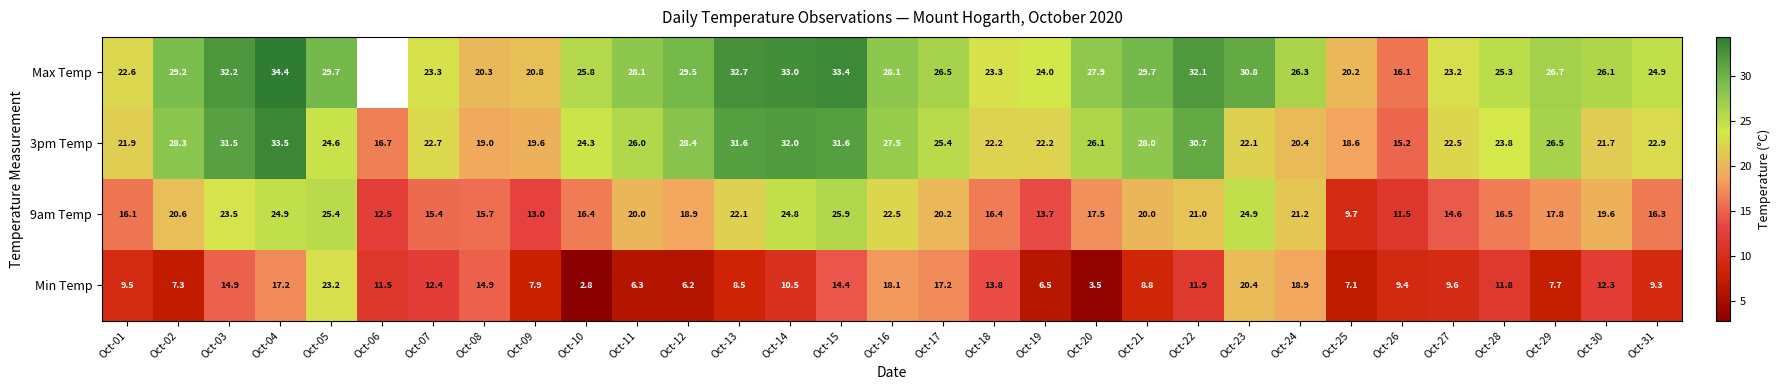

At which label is Min Temp closest to 13?

Oct-07